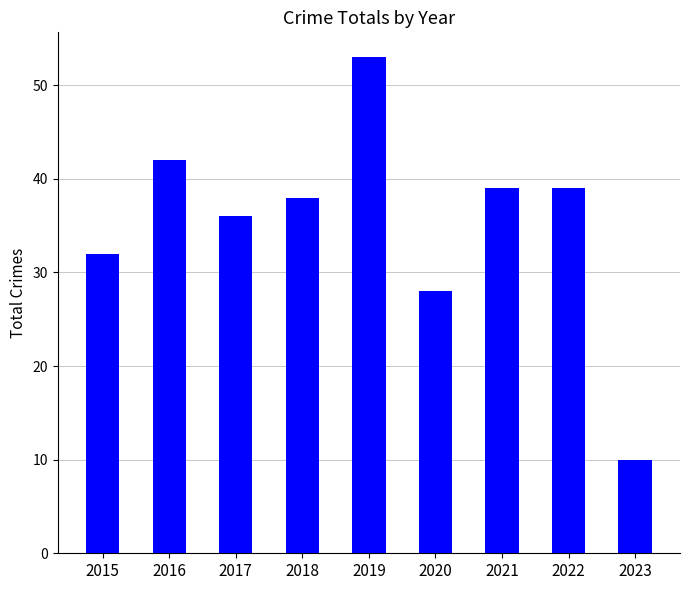

How many data points does each series have?

9